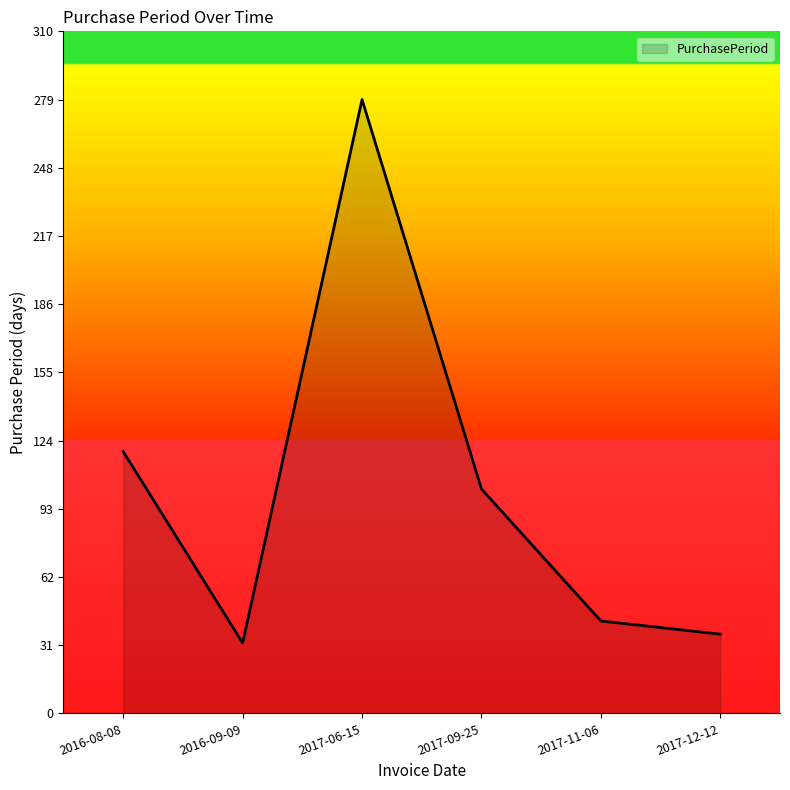

Where is the first local maximum?

2017-06-15